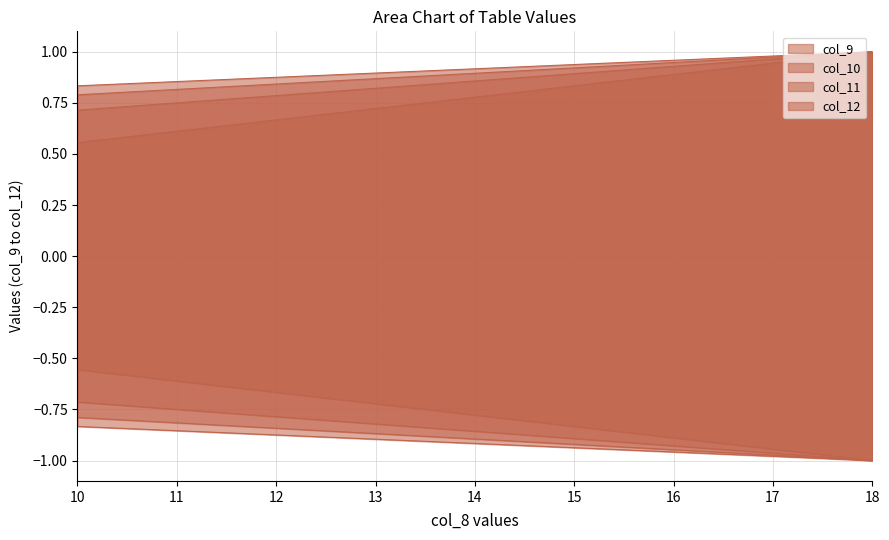

Count the col_9 values in the range 0 to 1.

9